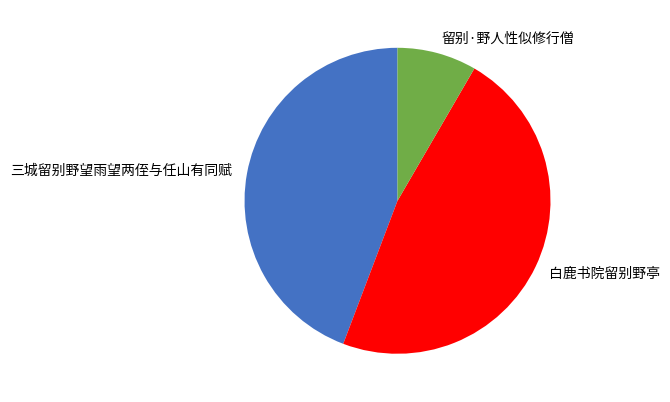

The 三城留别野望雨望两侄与任山有同赋 slice represents 55% of the pie. True or false?

False